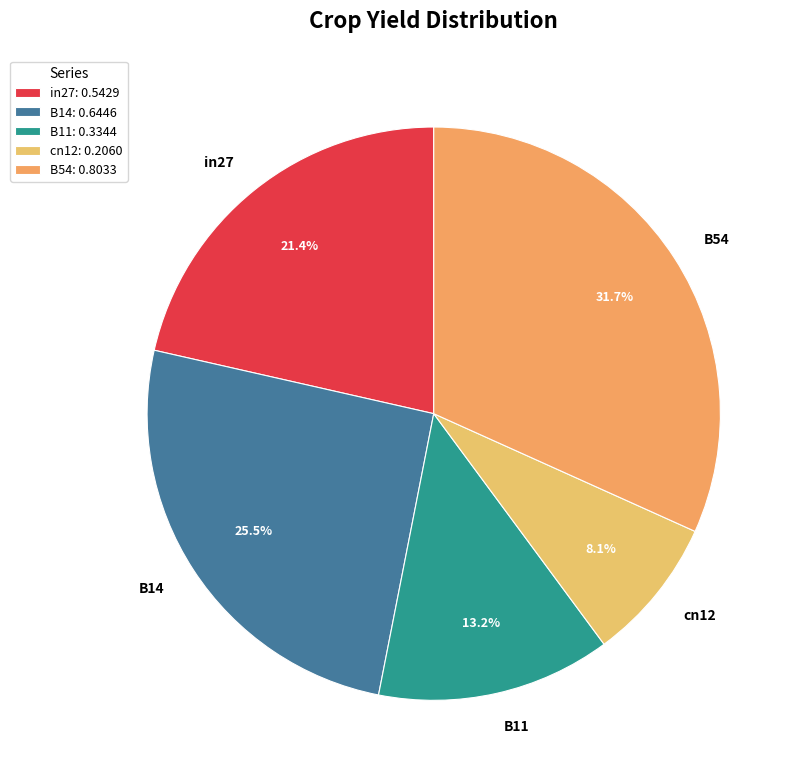

To the nearest percent, what is the average slice percentage?

20%